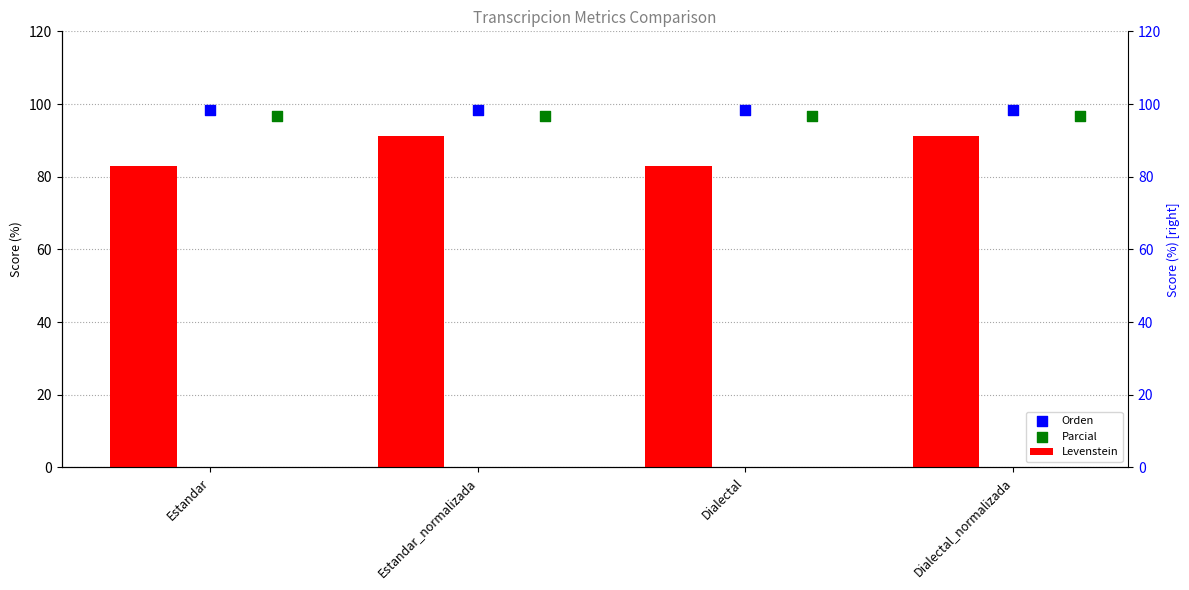

At which category is the sum across all series the highest?

Estandar_normalizada